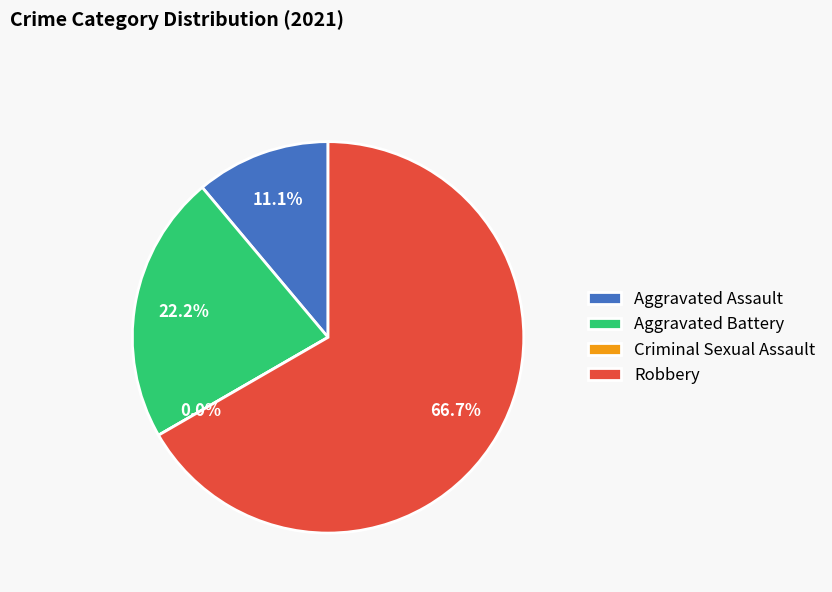

Count the number of slices in the pie.

4